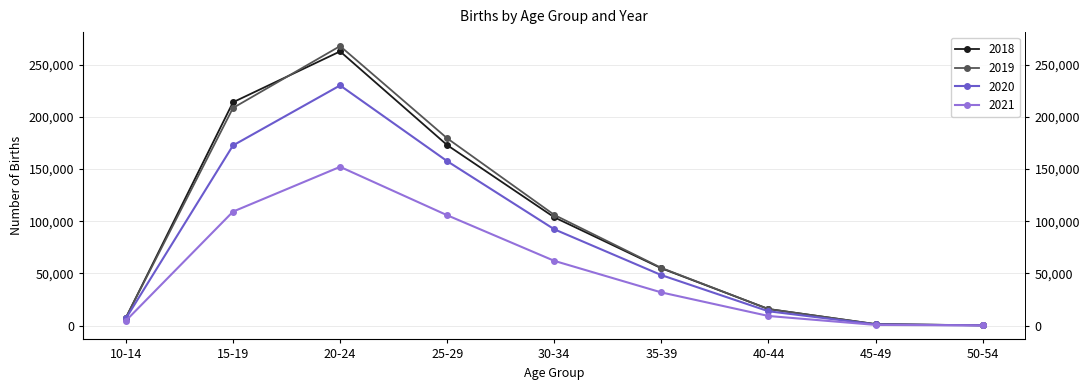

What is the sum of the 2021 values at 20-24 and 40-44?

161270